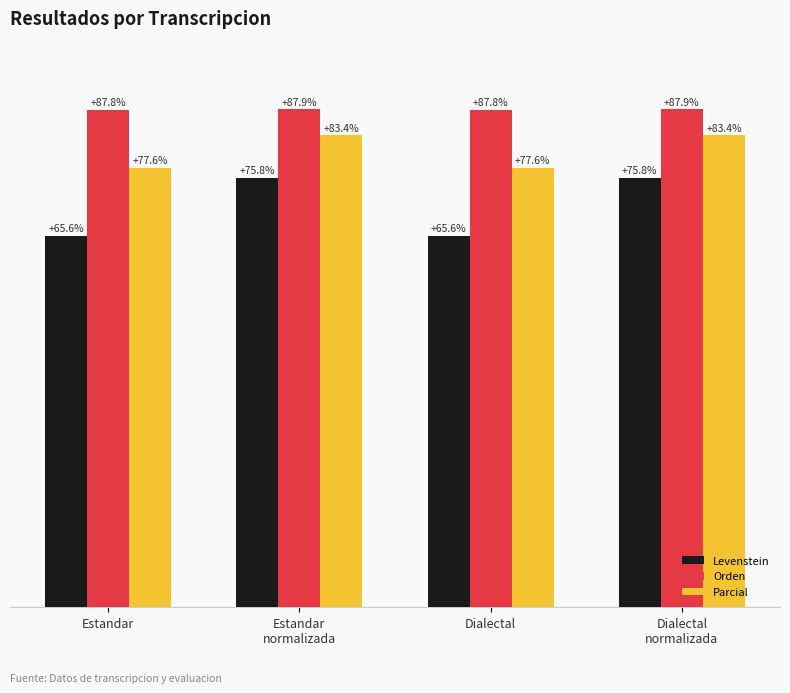

Which series has the largest total across all categories?

Orden